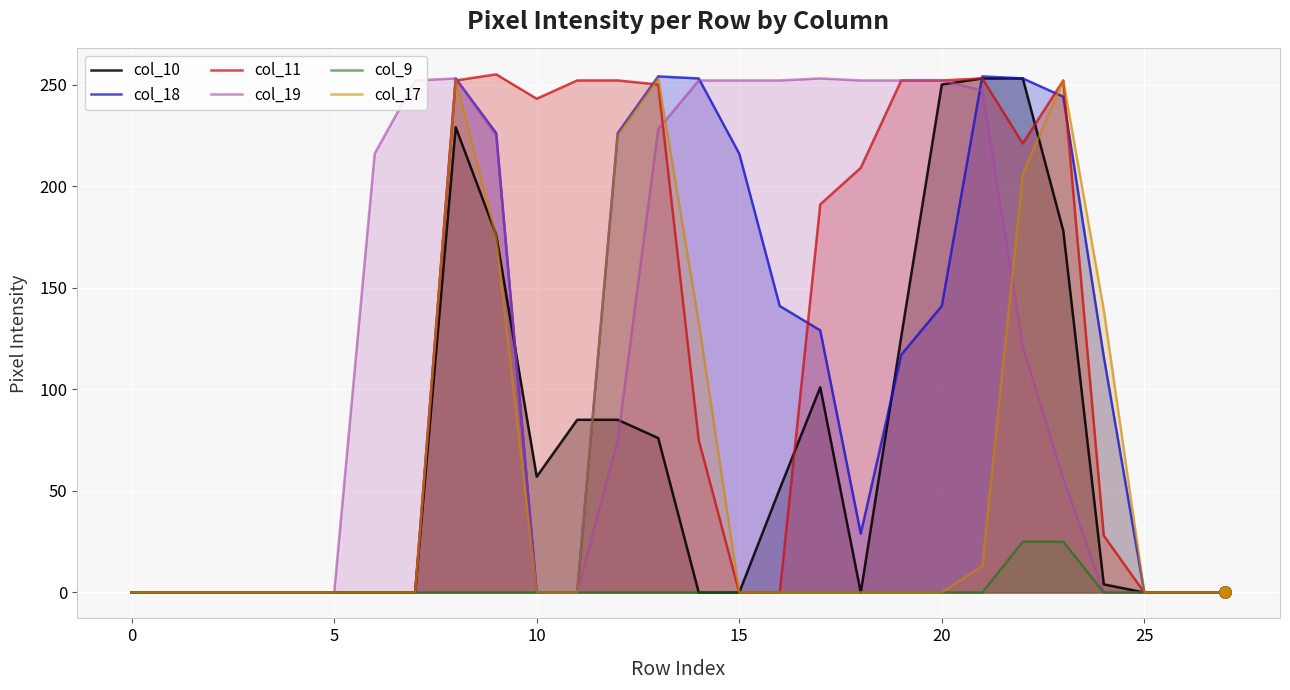

Reading left to right, list all the values displayed in this chart.

col_10: 0	0	0	0	0	0	0	0	229	176	57	85	85	76	0	0	51	101	0	126	250	253	253	178	4	0	0	0
col_18: 0	0	0	0	0	0	0	0	253	226	0	0	226	254	253	216	141	129	29	117	141	254	253	244	116	0	0	0
col_11: 0	0	0	0	0	0	0	0	252	255	243	252	252	250	75	0	0	191	209	252	252	253	221	252	28	0	0	0
col_19: 0	0	0	0	0	0	216	252	253	225	0	0	75	228	252	252	252	253	252	252	252	247	121	56	0	0	0	0
col_9: 0	0	0	0	0	0	0	0	0	0	0	0	0	0	0	0	0	0	0	0	0	0	25	25	0	0	0	0
col_17: 0	0	0	0	0	0	0	0	252	175	0	0	225	253	133	0	0	0	0	0	0	13	206	252	139	0	0	0